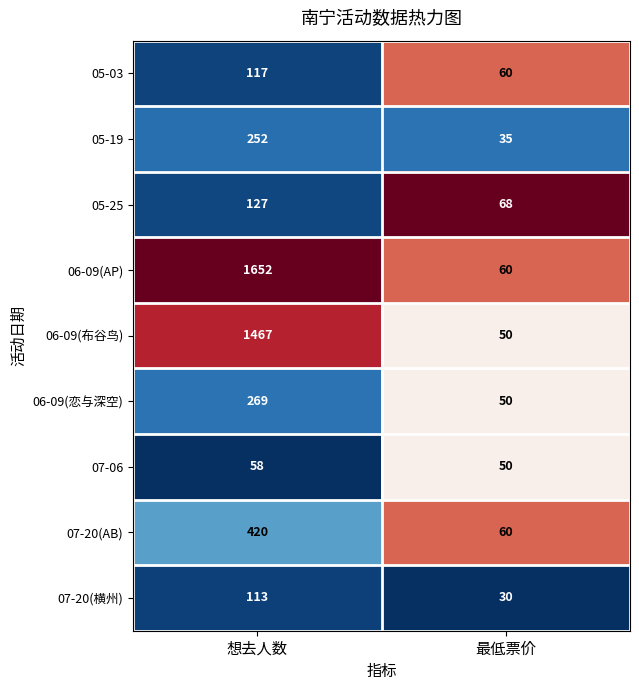

Is it true that 05-25 equals 127 at 想去人数?

True